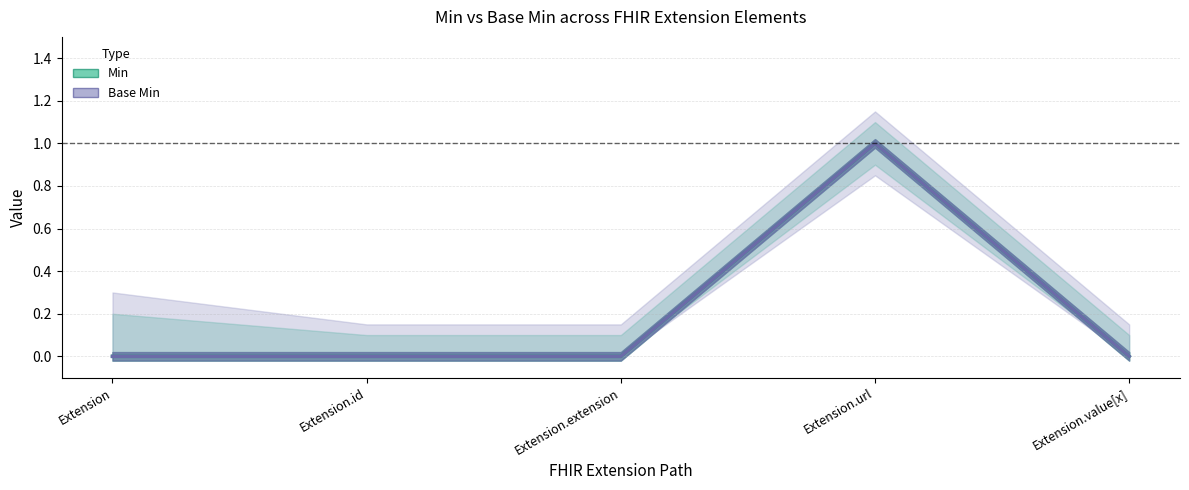

At how many categories does at least one series exceed 0?

1